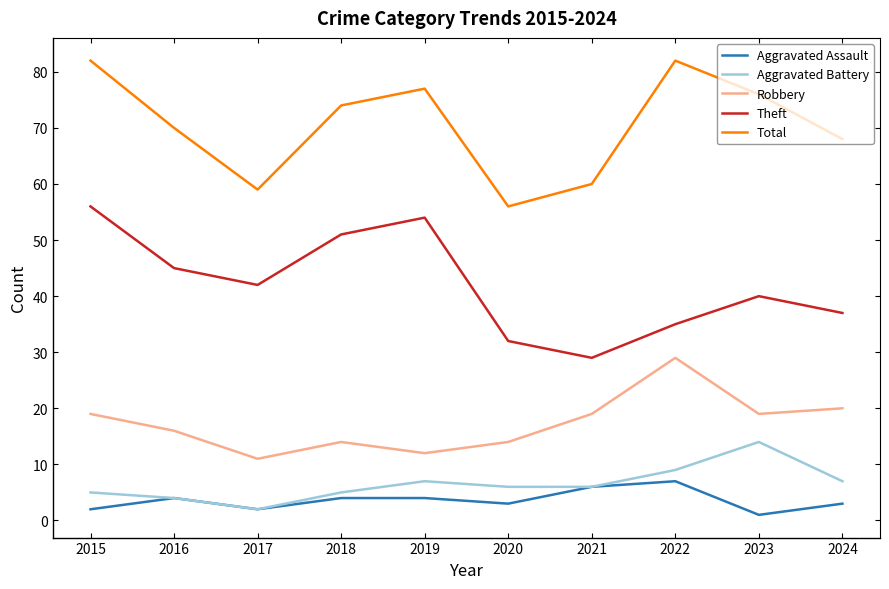

True or false: Robbery and Aggravated Assault cross at least once.

False